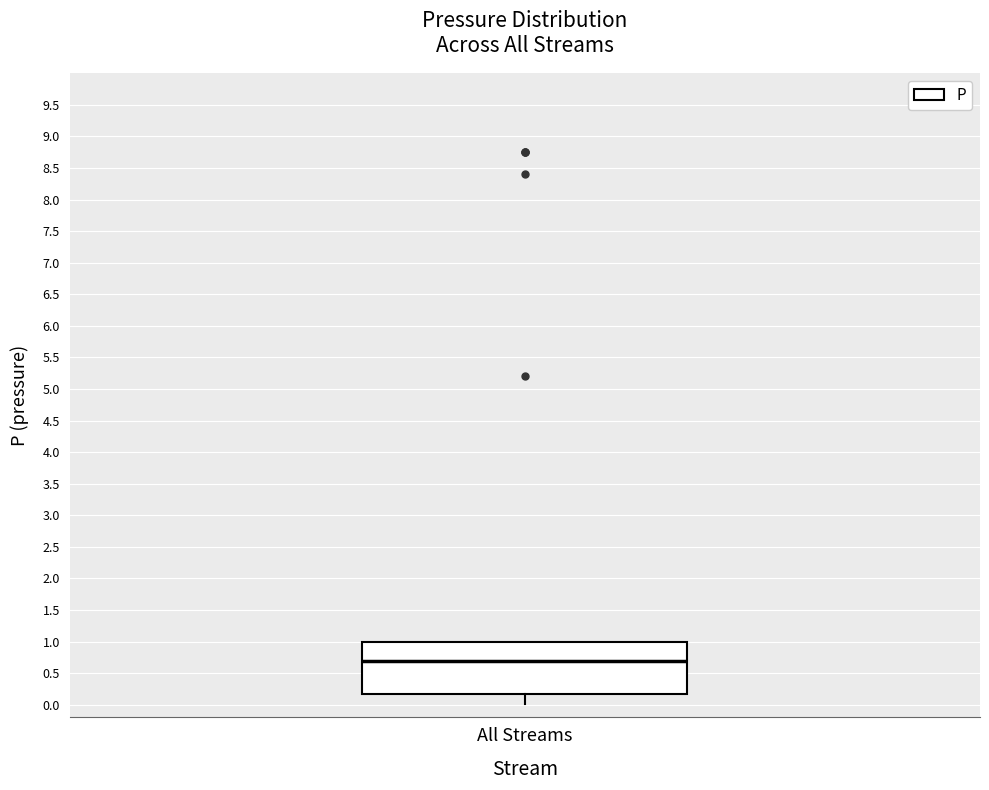

Transcribe this box plot: give where the median line is, the range the box spans, and where the two whiskers end, as read against the y-axis. The values are not printed on the chart, so give them approximately, as read against the axis.

median 0.70, box 0.15 to 1.00, whiskers 0.00 to 1.00